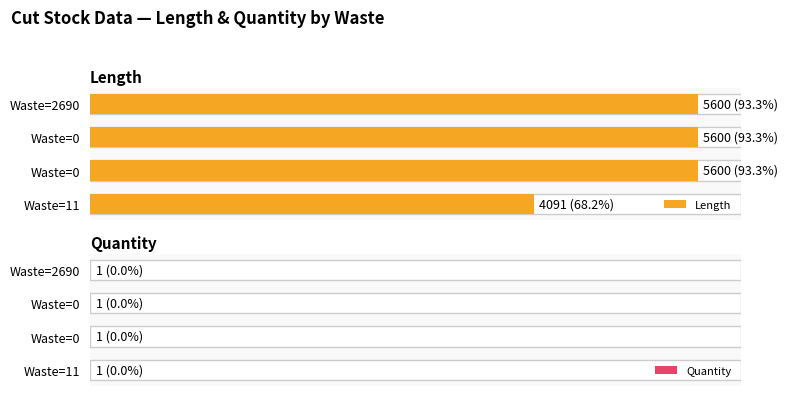

How many distinct data groups are displayed?

2